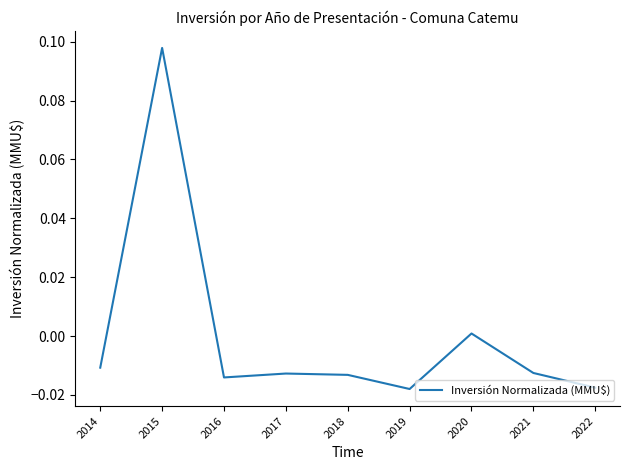

How many series are shown in this chart?

1